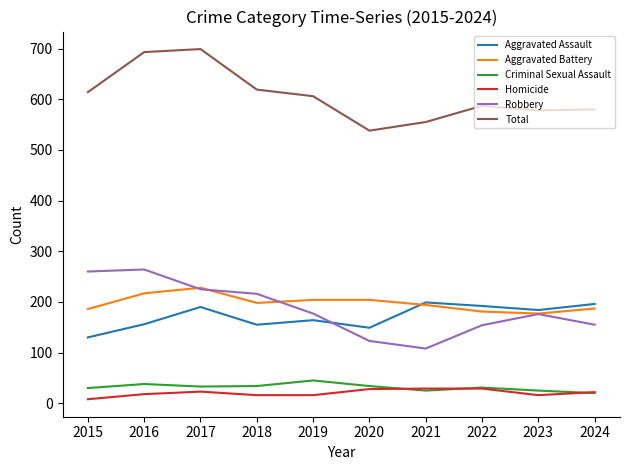

True or false: Aggravated Assault and Criminal Sexual Assault intersect in this chart.

False